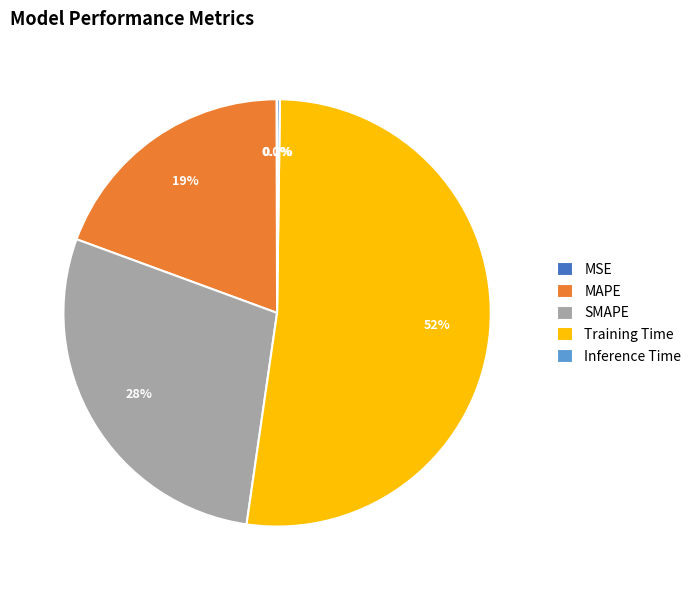

Combined, do Training Time and MAPE account for over 50%?

Yes